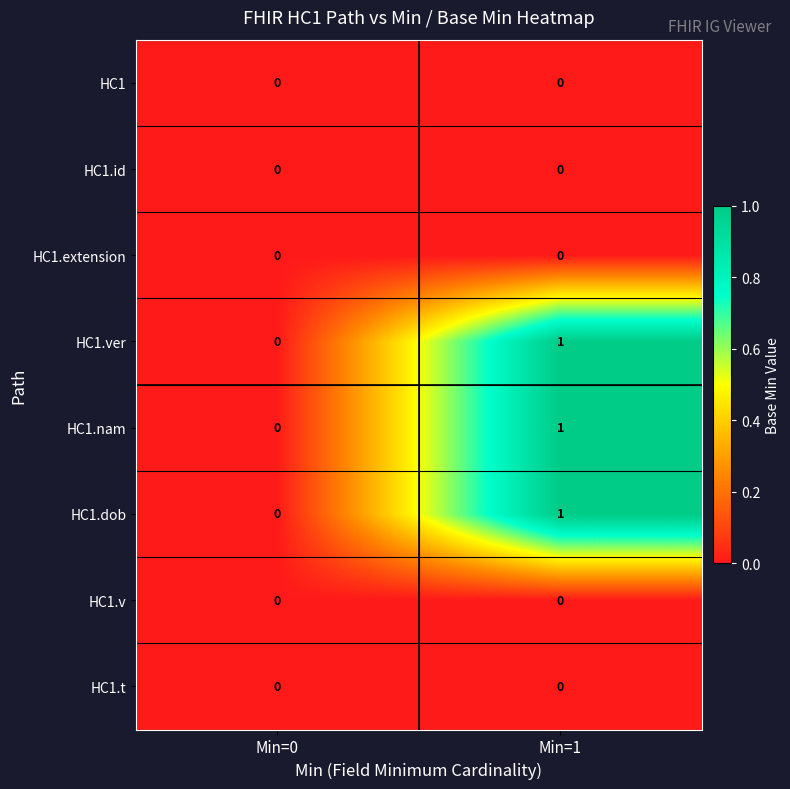

Is the value of HC1.dob at Min=1 greater than the value of HC1 at Min=0?

Yes